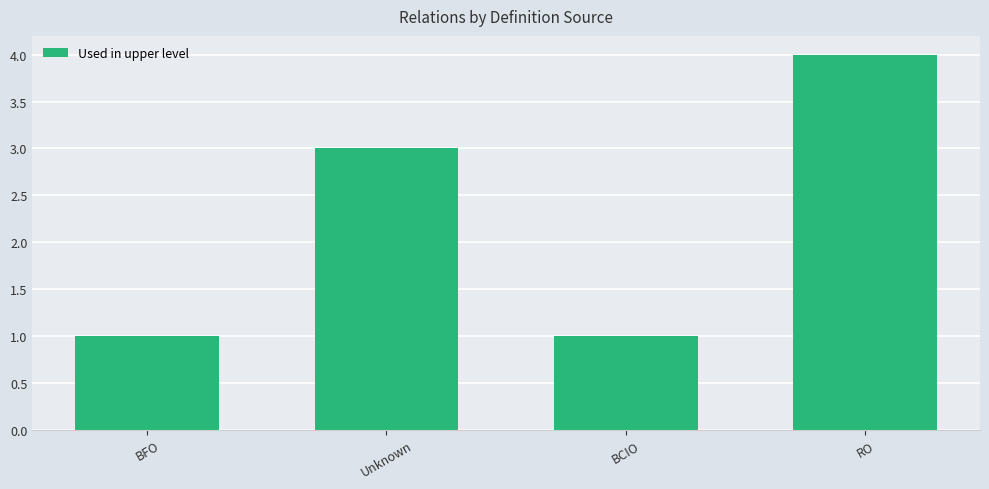

How many distinct data groups are displayed?

1